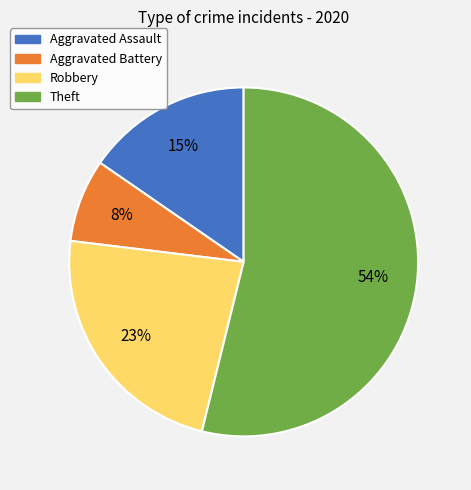

Which has a higher value, Aggravated Battery or Aggravated Assault?

Aggravated Assault